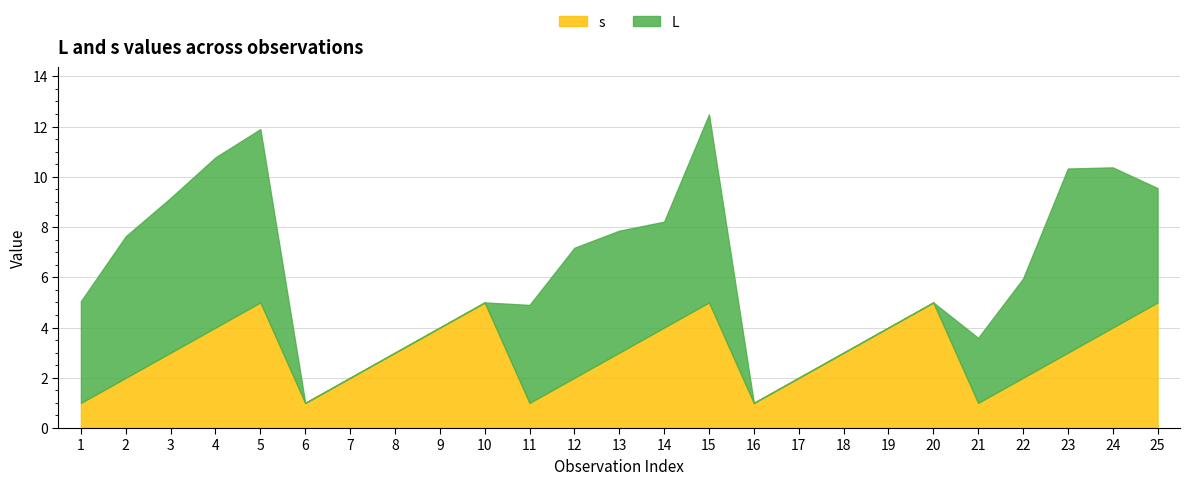

Reading right to left, extract all data points from this chart.

L: 4.5	6.4	7.3	3.9	2.6	0.0	0.0	0.0	0.0	0.0	7.5	4.2	4.9	5.2	3.9	0.0	0.0	0.0	0.0	0.0	6.9	6.8	6.2	5.6	4.0
s: 5.0	4.0	3.0	2.0	1.0	5.0	4.0	3.0	2.0	1.0	5.0	4.0	3.0	2.0	1.0	5.0	4.0	3.0	2.0	1.0	5.0	4.0	3.0	2.0	1.0